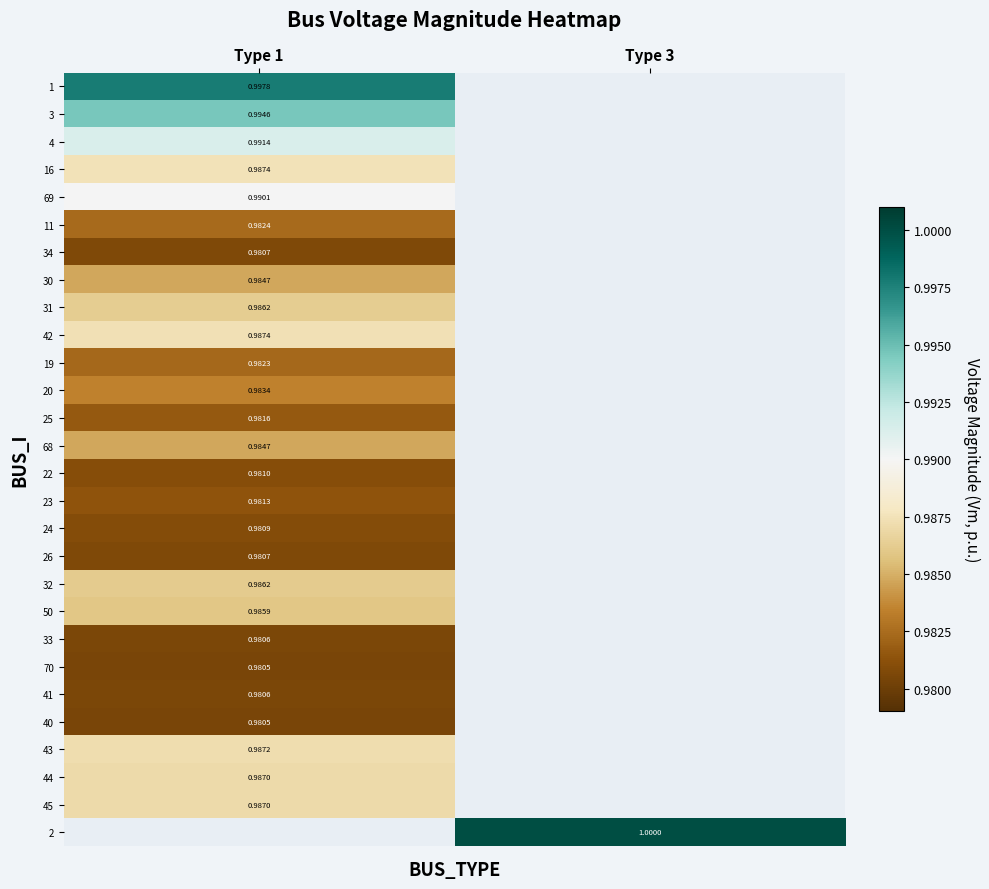

Between Type 3 and Type 1, which is larger?

Type 1